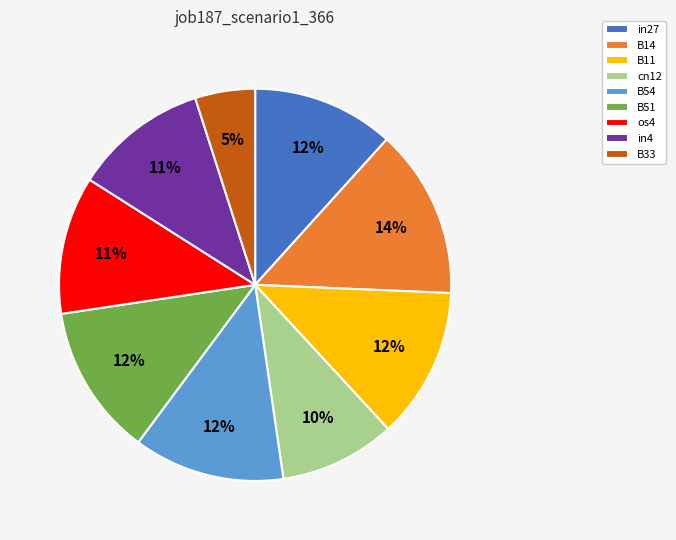

Is it true that in4 is 22% of the pie?

False